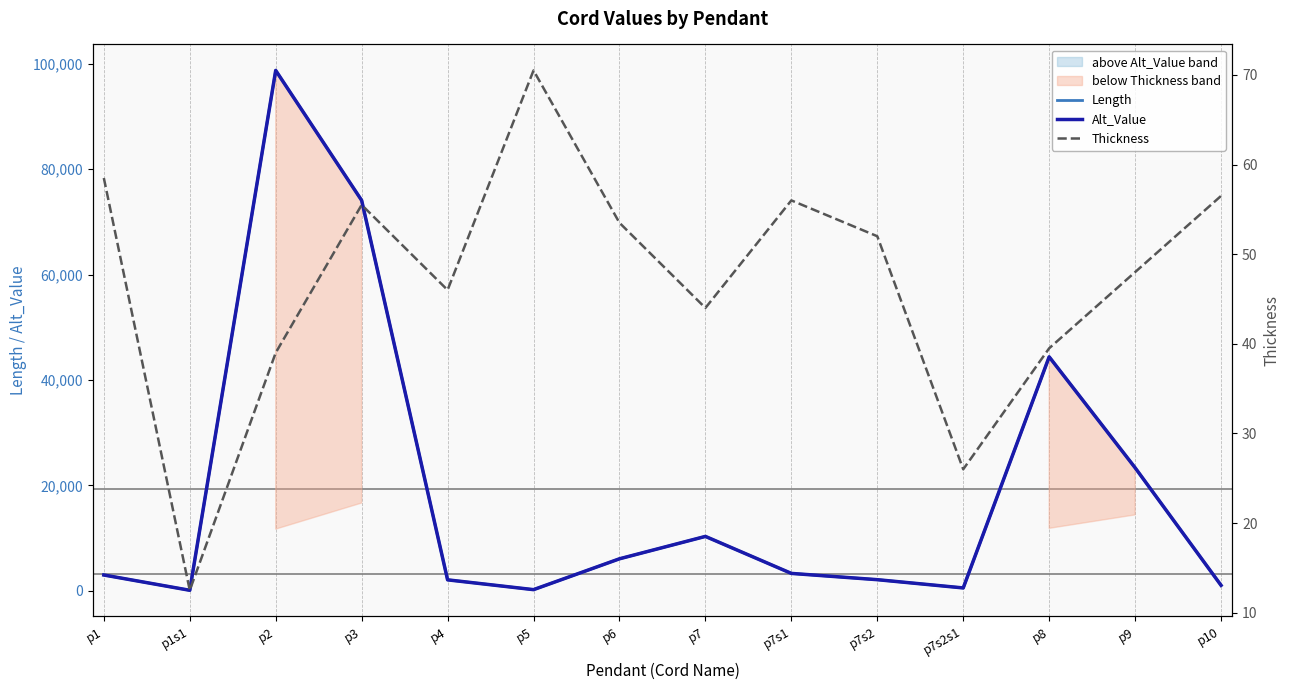

What is the difference between the maximum and minimum values in the Alt_Value series?

98618.0